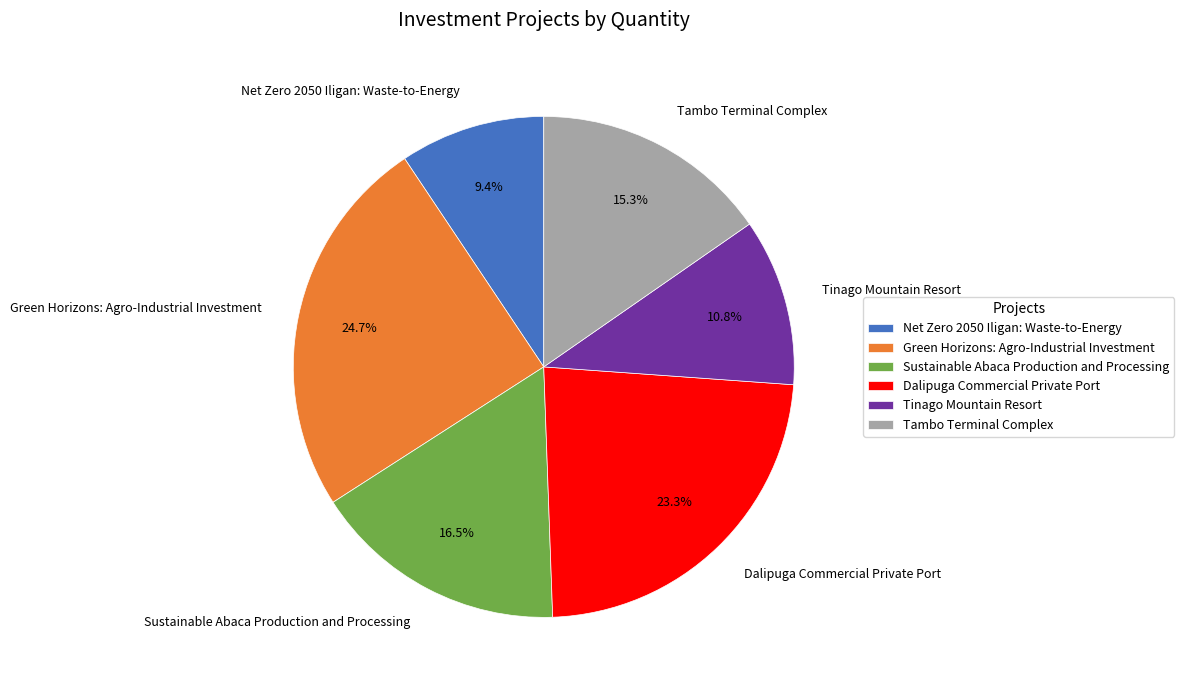

Between Tambo Terminal Complex and Tinago Mountain Resort, which is larger?

Tambo Terminal Complex